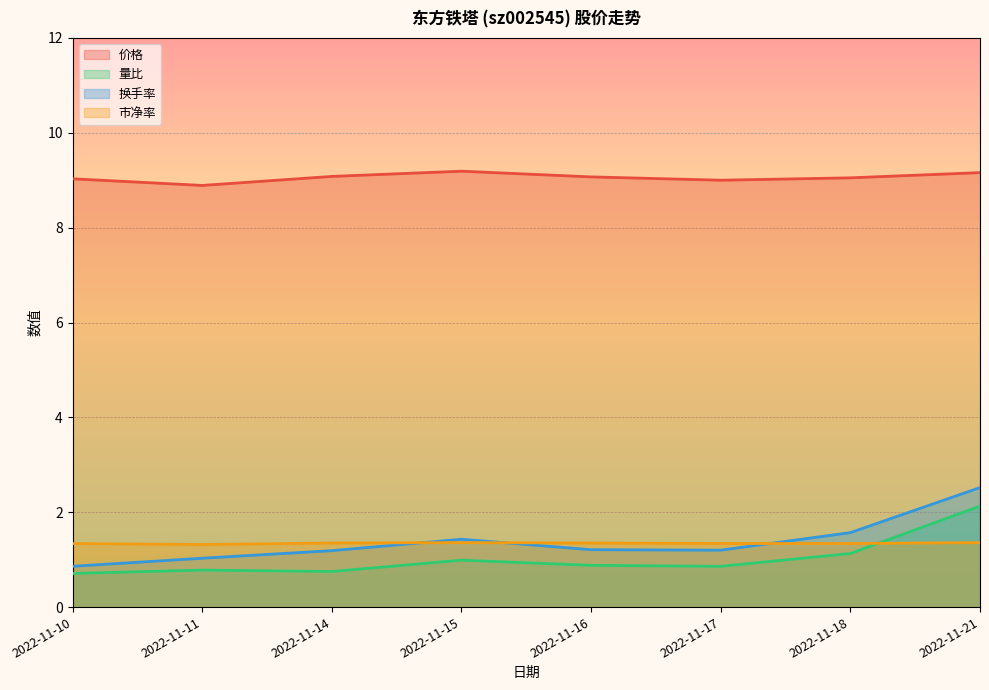

Where does the 价格 series first go above 9?

2022-11-10